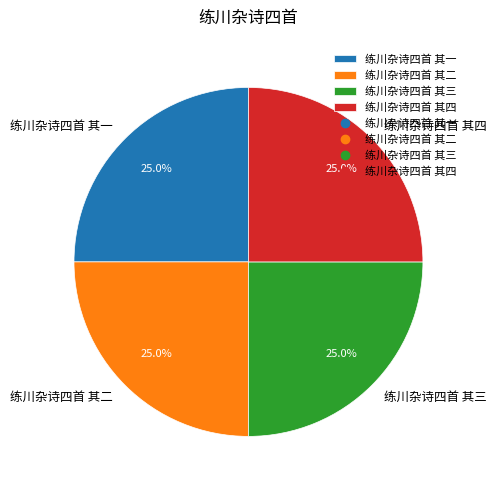

How much of the chart is everything except 练川杂诗四首 其三?

75.0%